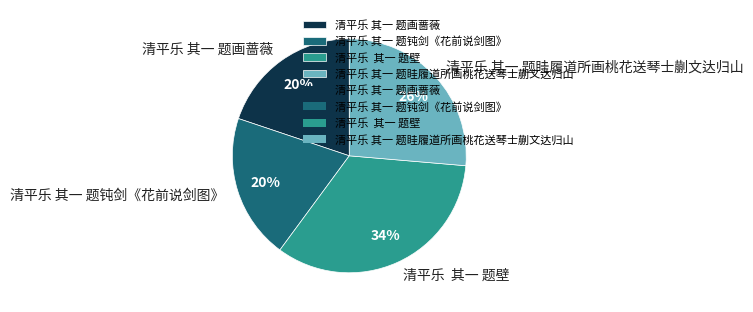

Which category has the biggest portion of the pie?

清平乐 其一 题壁